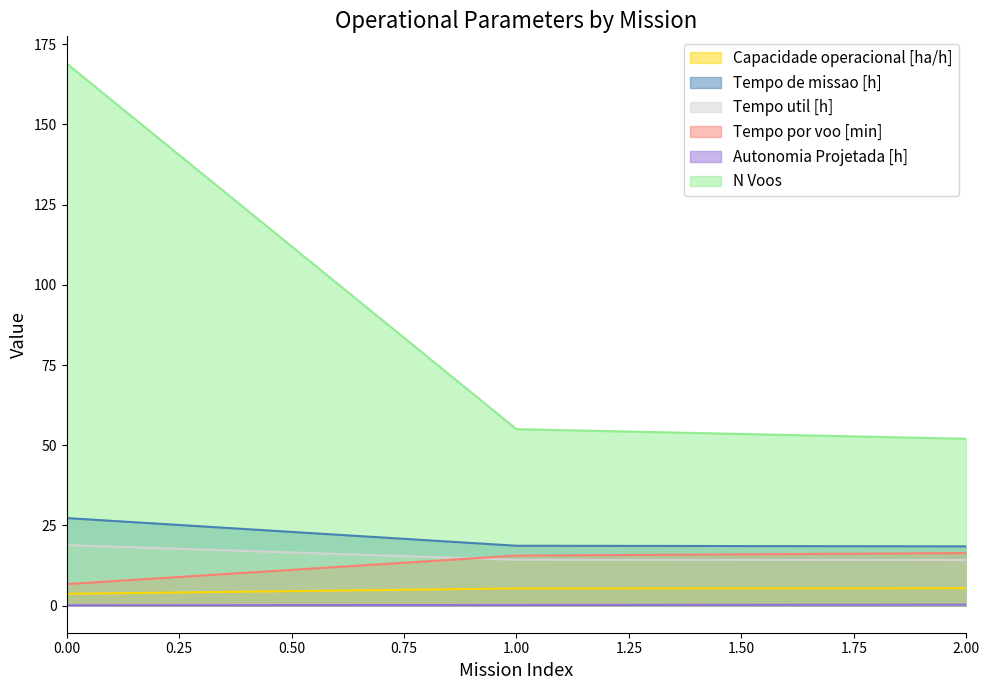

Which series has the largest total across all categories?

N Voos